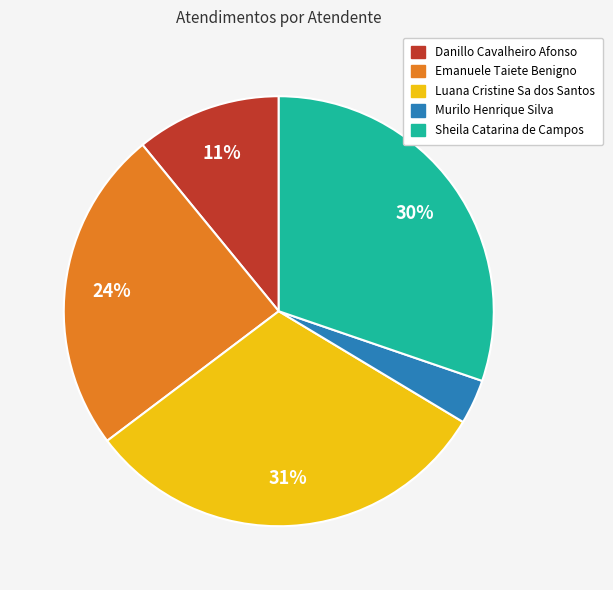

How many segments does this pie chart have?

5